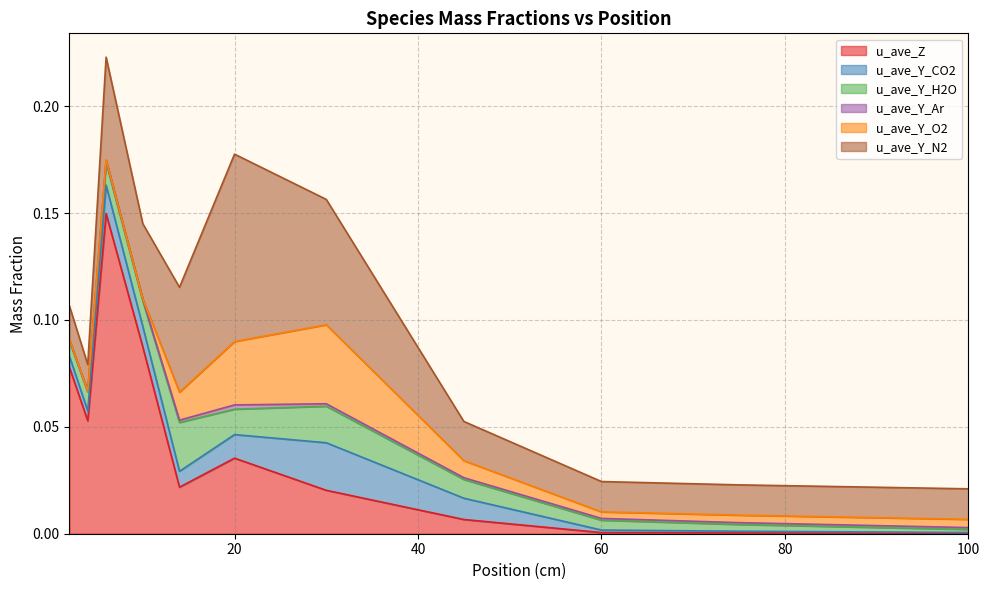

Is it true that u_ave_Y_Ar equals 0.0 at 75?

True